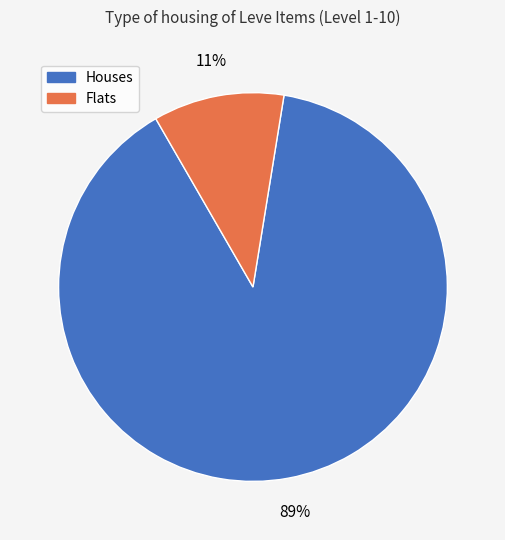

How many segments does this pie chart have?

2